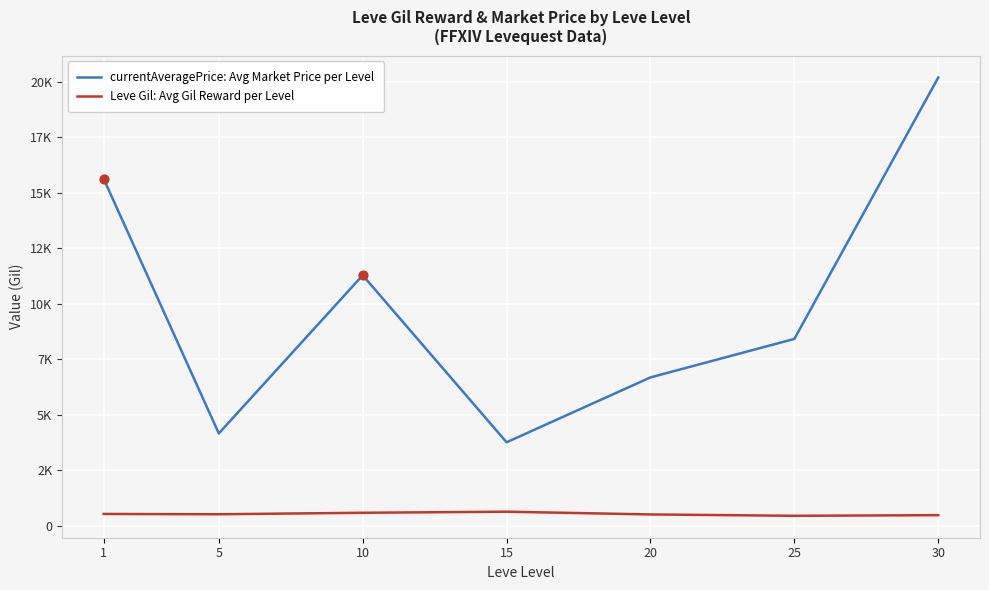

Is this an area chart (filled region under the line)?

No